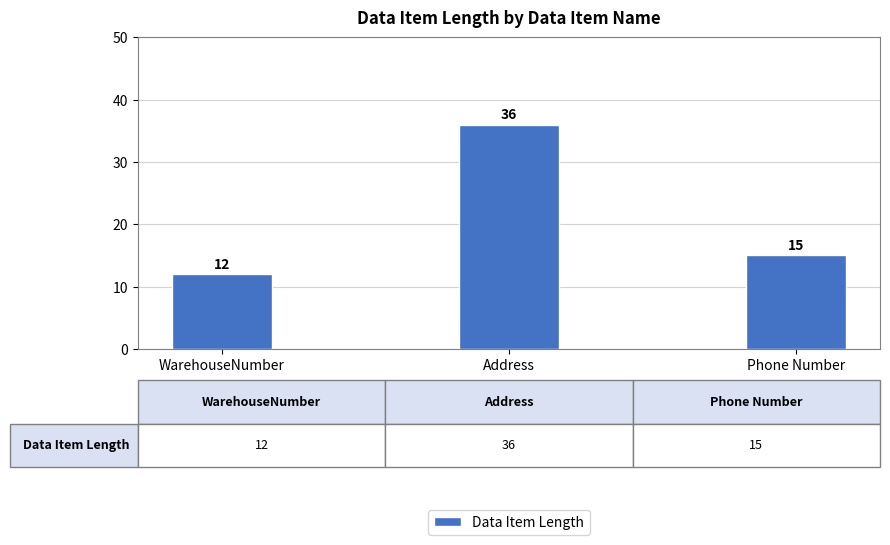

What is the difference between the second highest and minimum values?

3